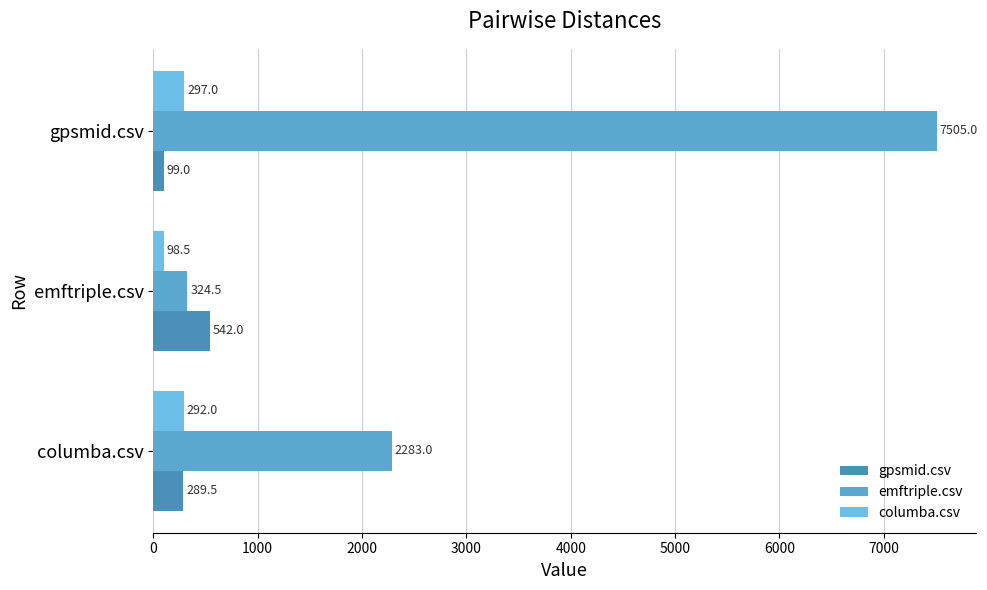

Which series has the widest spread of values?

emftriple.csv